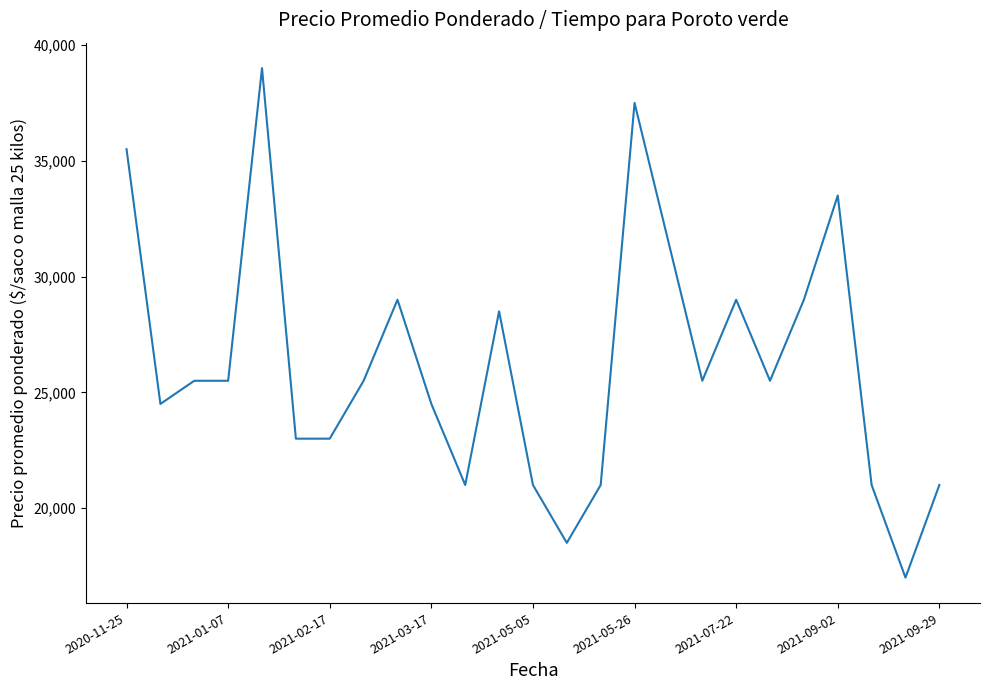

Does the chart display data point markers on the line(s)?

No